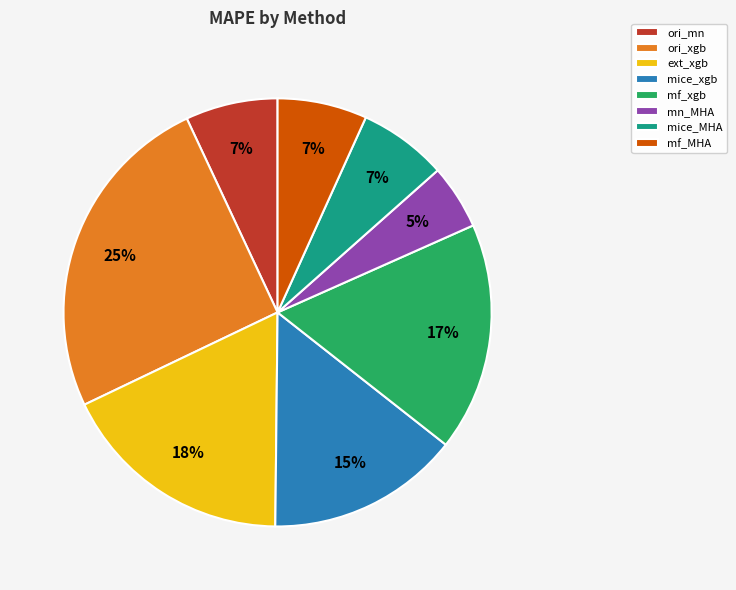

Do mn_MHA and mice_MHA together represent more than half of the pie?

No